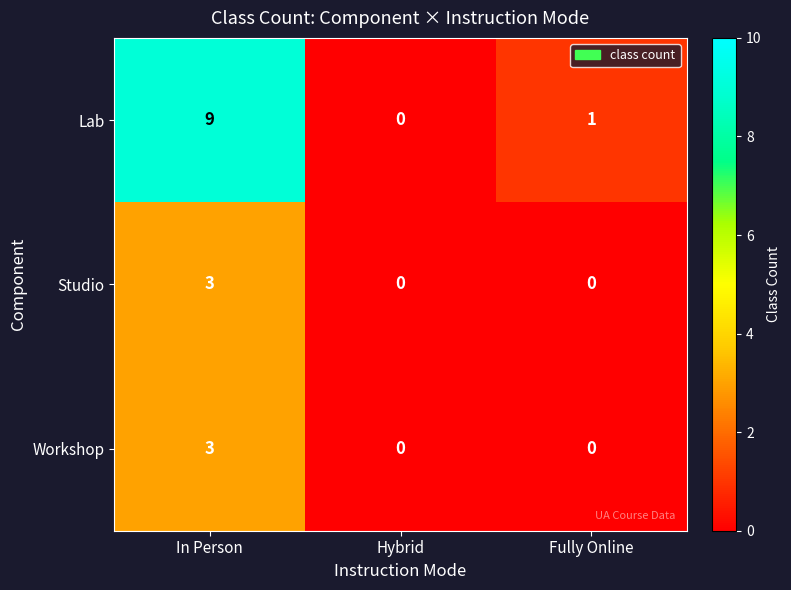

How many values in the Workshop series exceed 0?

1